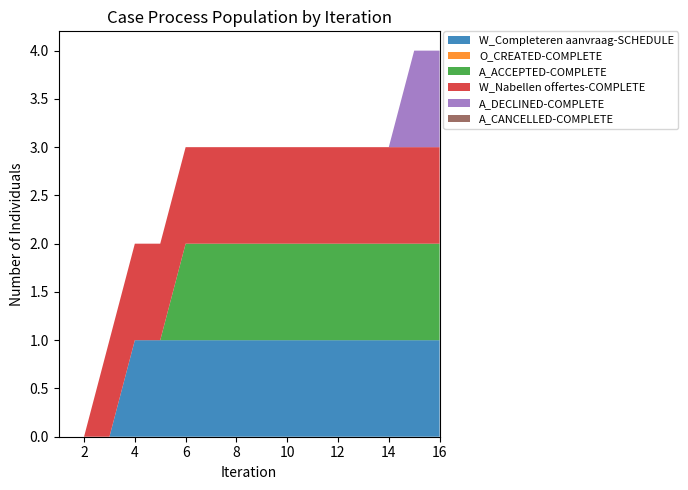

Reading left to right, list all the values displayed in this chart.

W_Completeren aanvraag-SCHEDULE: 0	0	0	1	1	1	1	1	1	1	1	1	1	1	1	1
O_CREATED-COMPLETE: 0	0	0	0	0	0	0	0	0	0	0	0	0	0	0	0
A_ACCEPTED-COMPLETE: 0	0	0	0	0	1	1	1	1	1	1	1	1	1	1	1
W_Nabellen offertes-COMPLETE: 0	0	1	1	1	1	1	1	1	1	1	1	1	1	1	1
A_DECLINED-COMPLETE: 0	0	0	0	0	0	0	0	0	0	0	0	0	0	1	1
A_CANCELLED-COMPLETE: 0	0	0	0	0	0	0	0	0	0	0	0	0	0	0	0